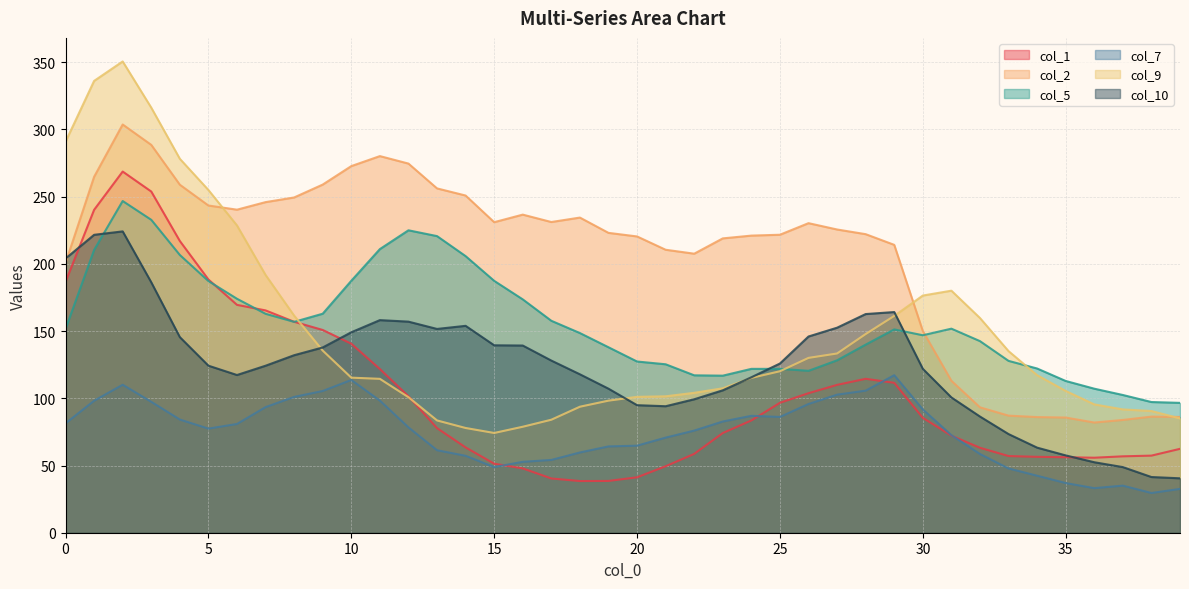

The col_1 series shows 165.4 at 7. True or false?

True